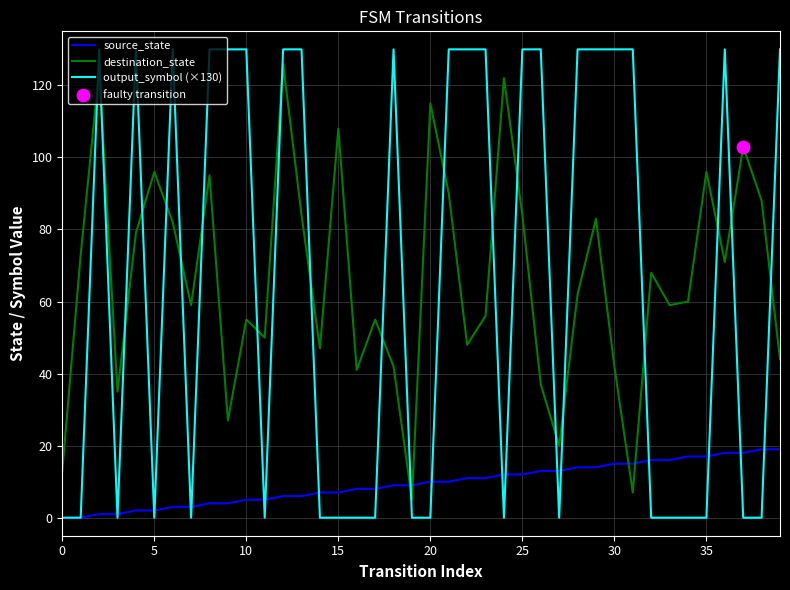

Which series has the widest spread of values?

output_symbol (×130)